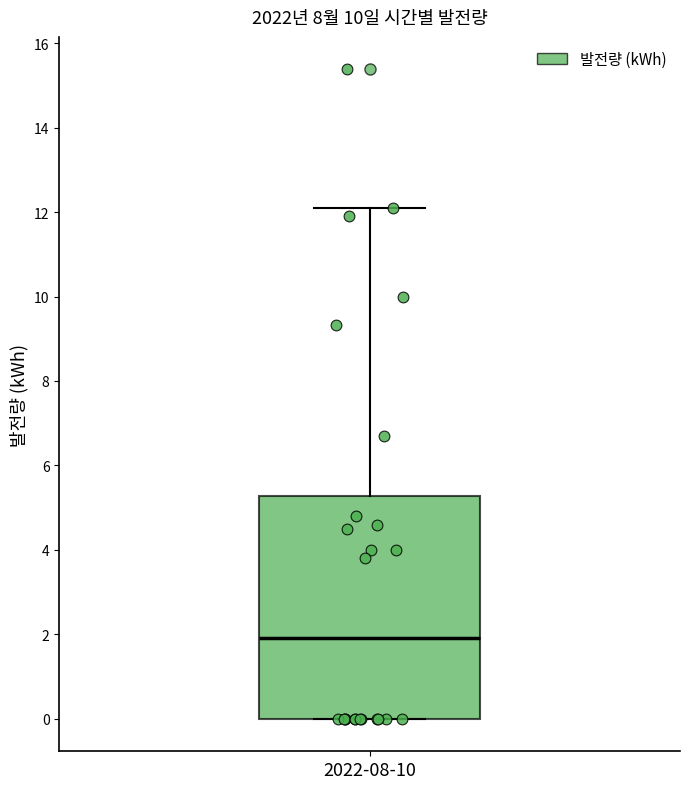

Where is the lower edge of the box for 2022-08-10 on the y-axis? The values are not printed on the chart, so give them approximately, as read against the axis.

0.0